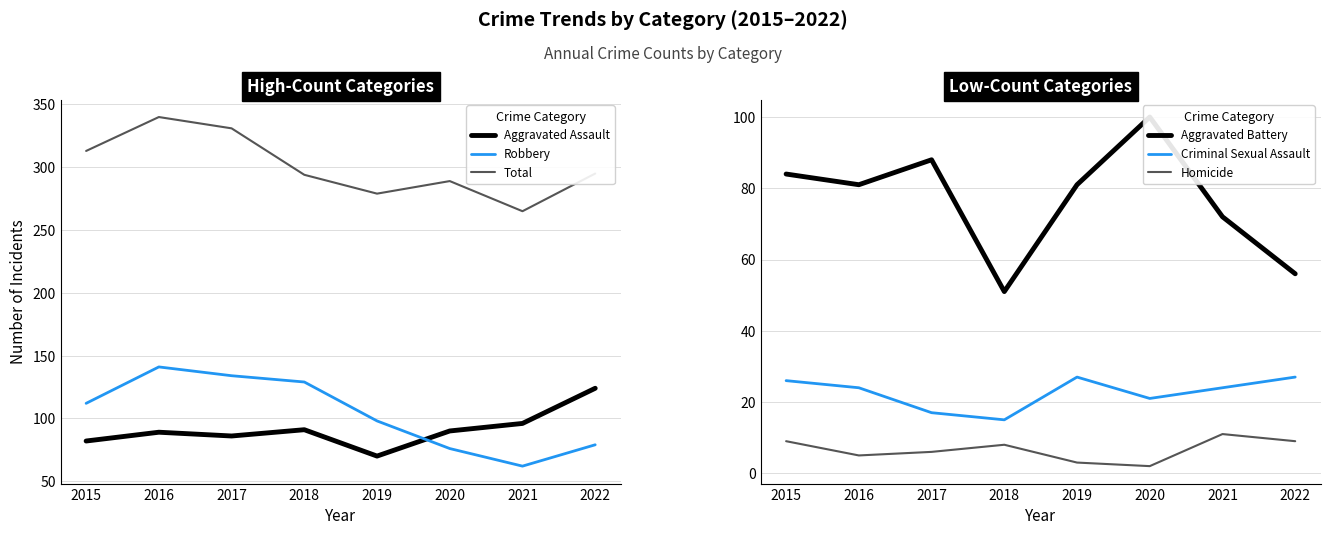

At how many categories does at least one series exceed 55?

8